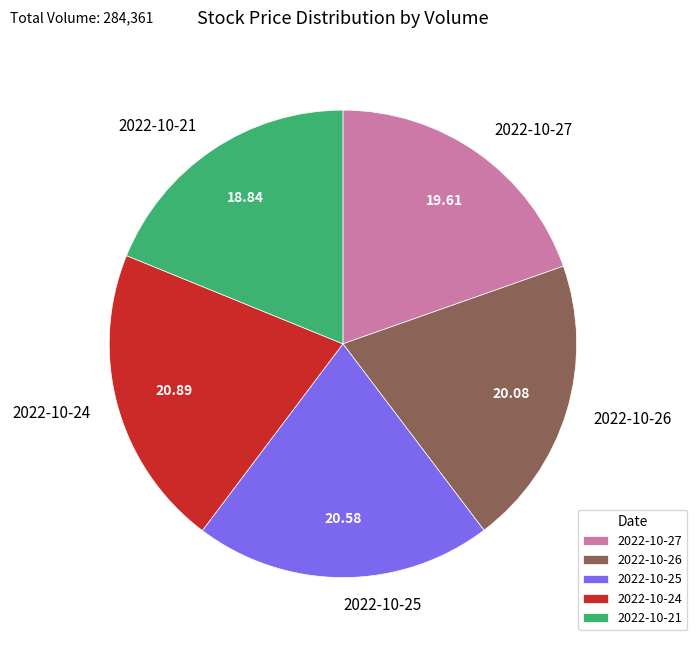

Is 2022-10-24 the majority of the pie?

No